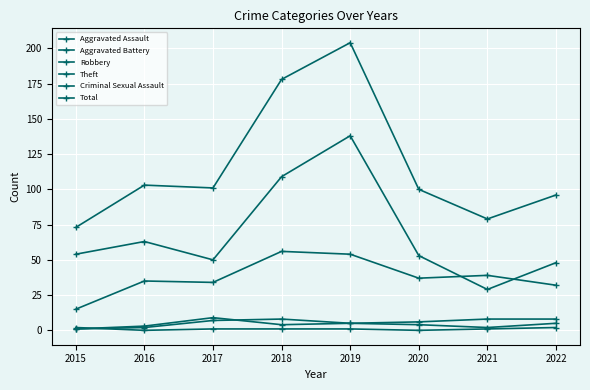

The value of Total at 2022 is 96. True or false?

True